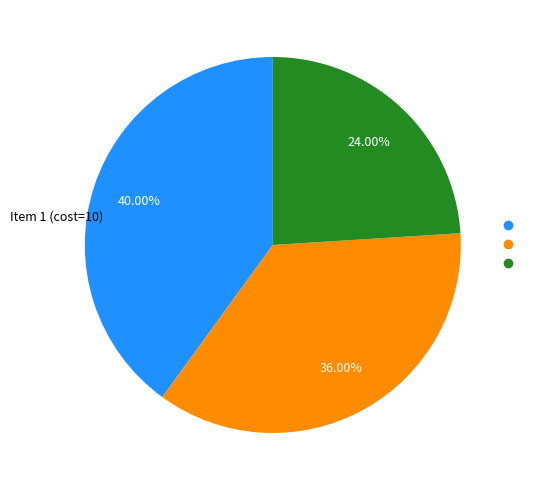

Does any single category account for the majority?

No